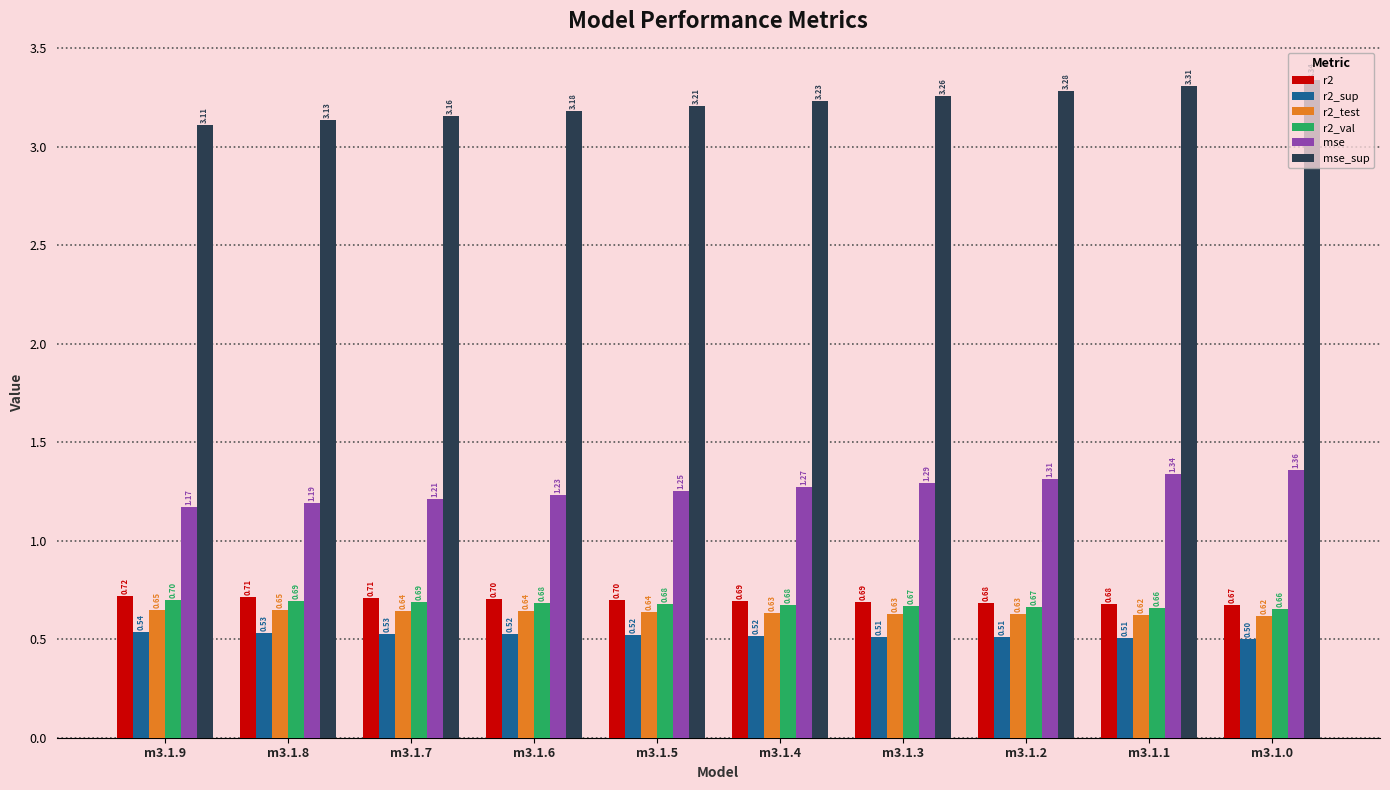

What is the difference between the highest and lowest values at m3.1.9?

2.6